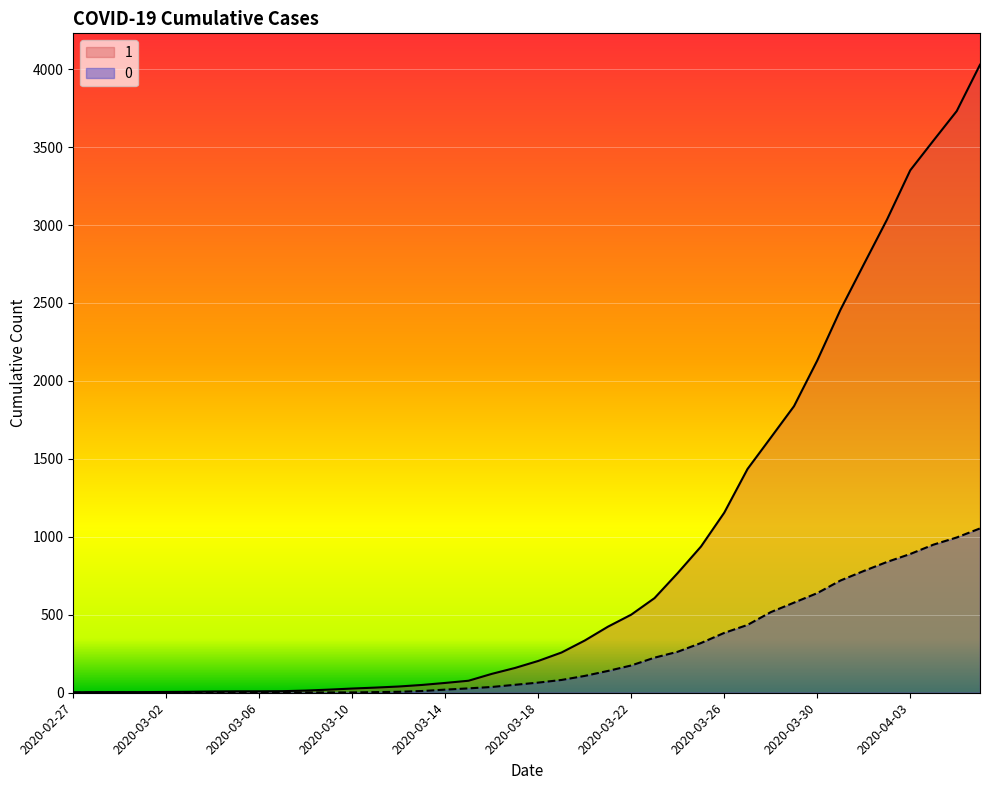

Reading left to right, extract all data points from this chart.

1: 2020-02-27=3	2020-02-28=4	2020-02-29=4	2020-03-01=4	2020-03-02=5	2020-03-03=6	2020-03-04=8	2020-03-05=9	2020-03-06=9	2020-03-07=10	2020-03-08=14	2020-03-09=20	2020-03-10=27	2020-03-11=33	2020-03-12=40	2020-03-13=50	2020-03-14=63	2020-03-15=77	2020-03-16=121	2020-03-17=159	2020-03-18=204	2020-03-19=258	2020-03-20=335	2020-03-21=424	2020-03-22=501	2020-03-23=607	2020-03-24=768	2020-03-25=938	2020-03-26=1155	2020-03-27=1435	2020-03-28=1636	2020-03-29=1838	2020-03-30=2131	2020-03-31=2457	2020-04-01=2747	2020-04-02=3035	2020-04-03=3351	2020-04-04=3542	2020-04-05=3731	2020-04-06=4028
0: 2020-02-27=0	2020-02-28=0	2020-02-29=0	2020-03-01=0	2020-03-02=0	2020-03-03=0	2020-03-04=0	2020-03-05=0	2020-03-06=0	2020-03-07=1	2020-03-08=2	2020-03-09=2	2020-03-10=2	2020-03-11=4	2020-03-12=6	2020-03-13=11	2020-03-14=20	2020-03-15=28	2020-03-16=37	2020-03-17=51	2020-03-18=65	2020-03-19=82	2020-03-20=108	2020-03-21=140	2020-03-22=175	2020-03-23=225	2020-03-24=263	2020-03-25=319	2020-03-26=384	2020-03-27=435	2020-03-28=517	2020-03-29=578	2020-03-30=639	2020-03-31=720	2020-04-01=781	2020-04-02=839	2020-04-03=890	2020-04-04=950	2020-04-05=996	2020-04-06=1054